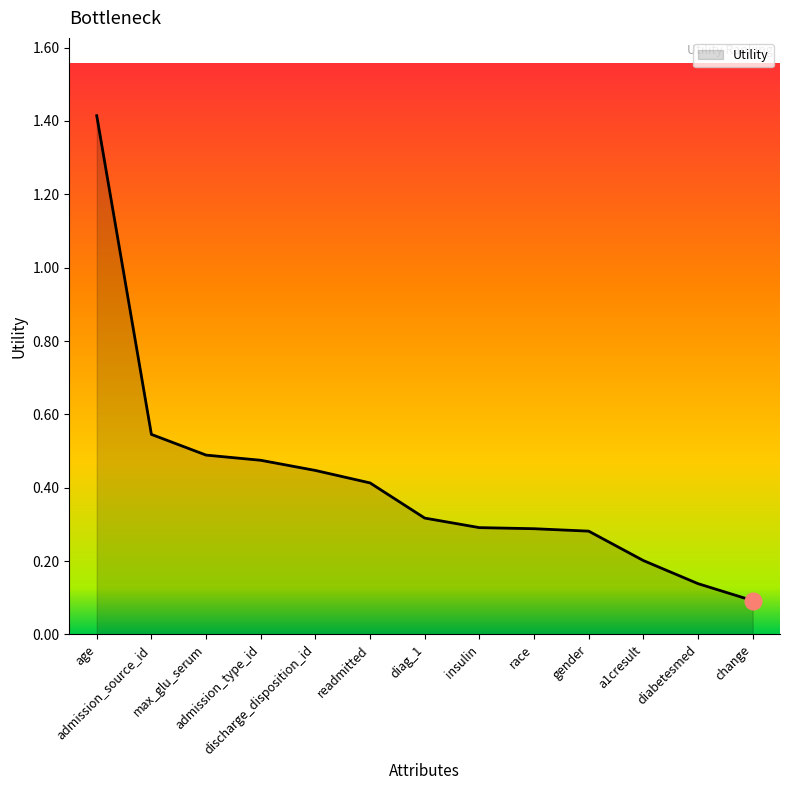

What is the greatest value displayed?

1.4